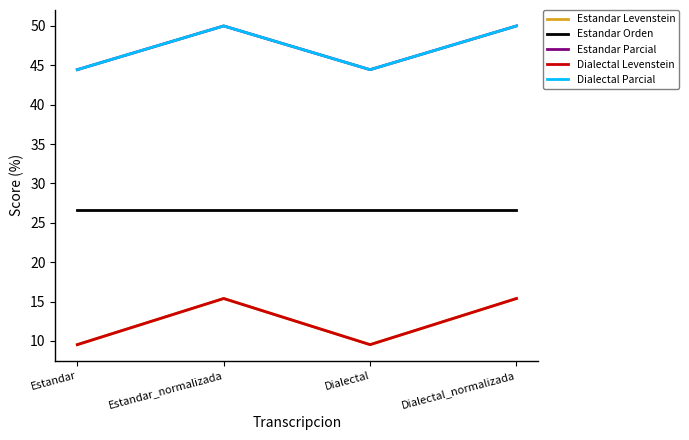

Is this an area chart (filled region under the line)?

No